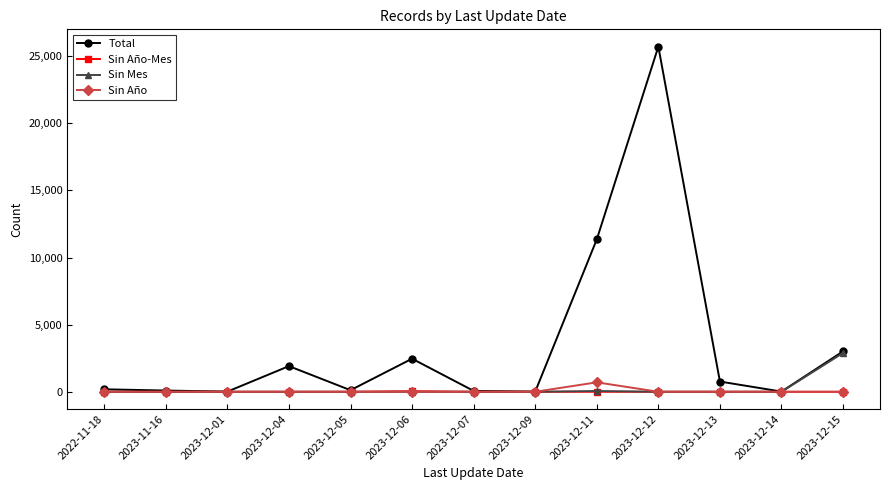

What is the greatest value displayed?

25720